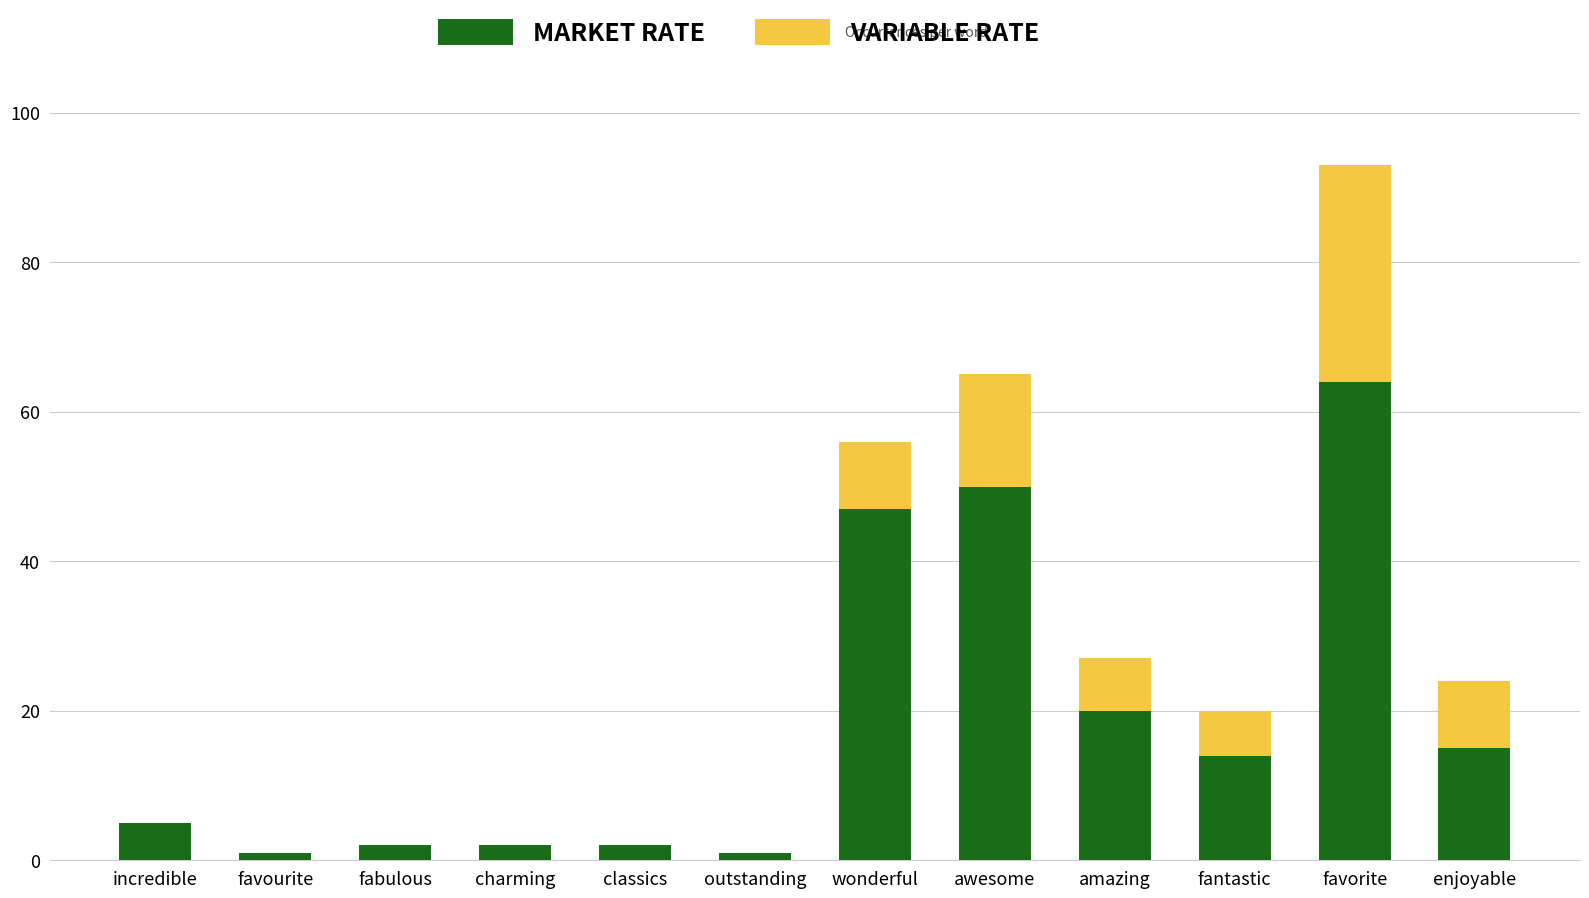

How many series are shown in this chart?

2